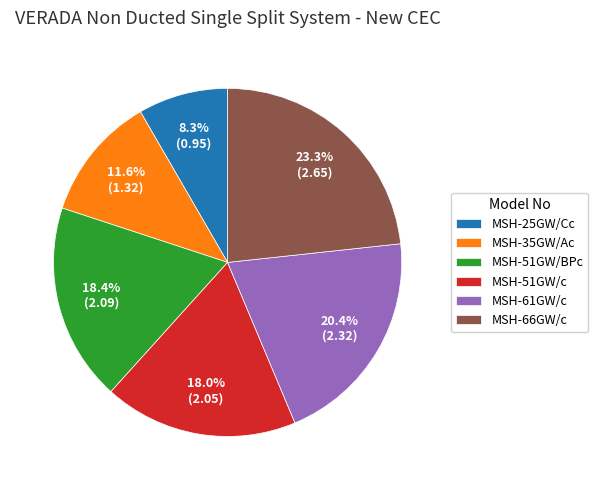

Which slice is the smallest?

MSH-25GW/Cc